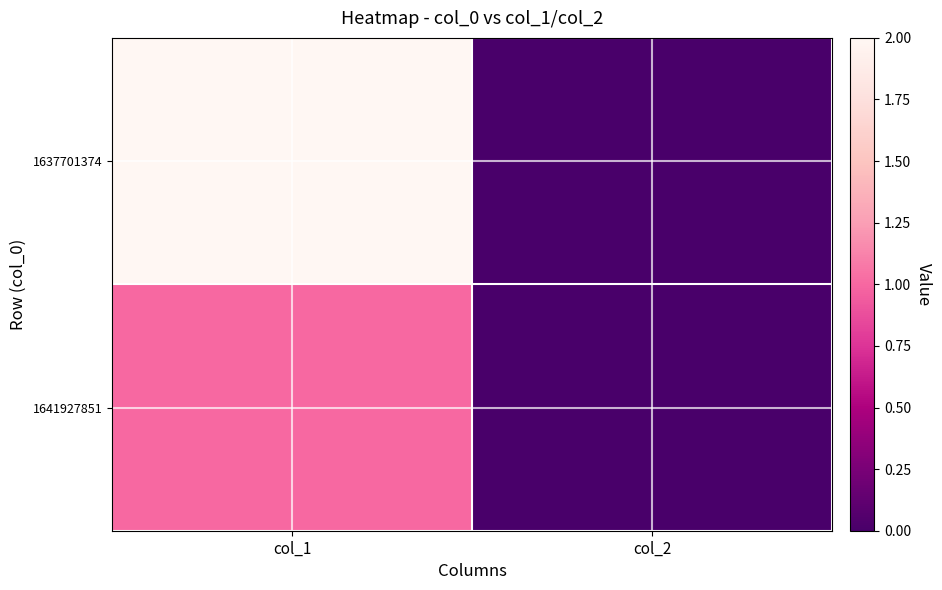

Reading left to right, transcribe all the data shown in this chart.

1637701374: col_1=2	col_2=0
1641927851: col_1=1	col_2=0